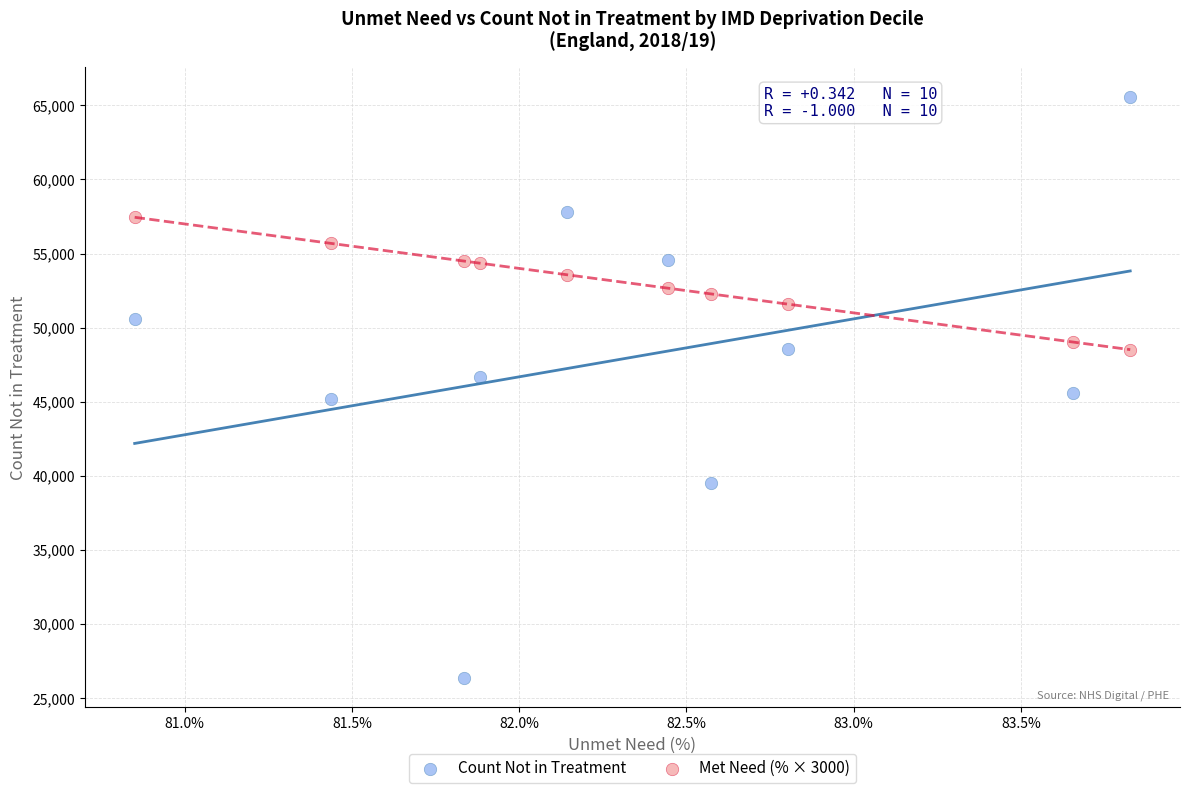

Which series contains the lowest Y value?

Count Not in Treatment